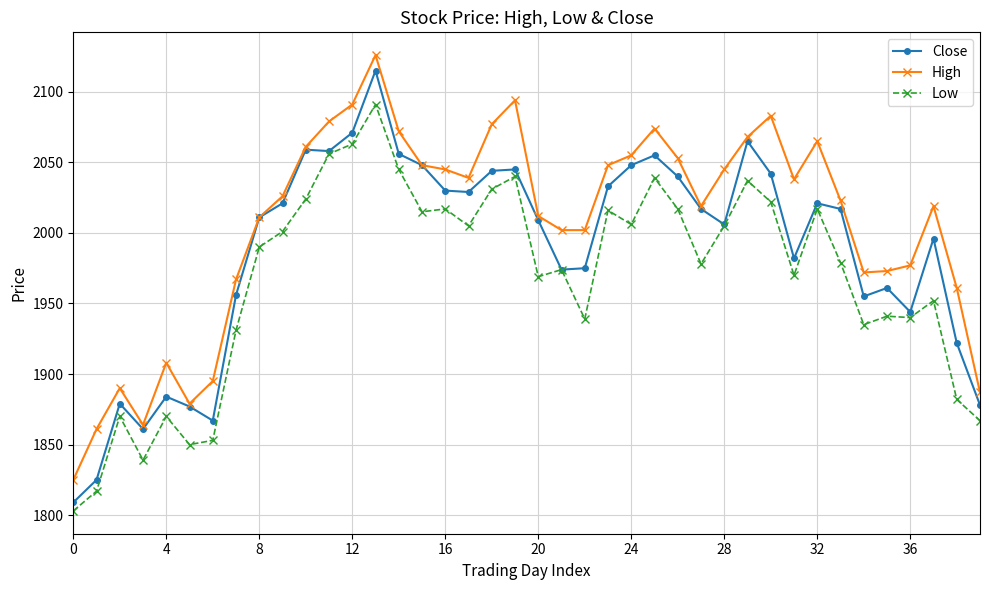

List the series in order of their overall mean, lowest first.

Low, Close, High